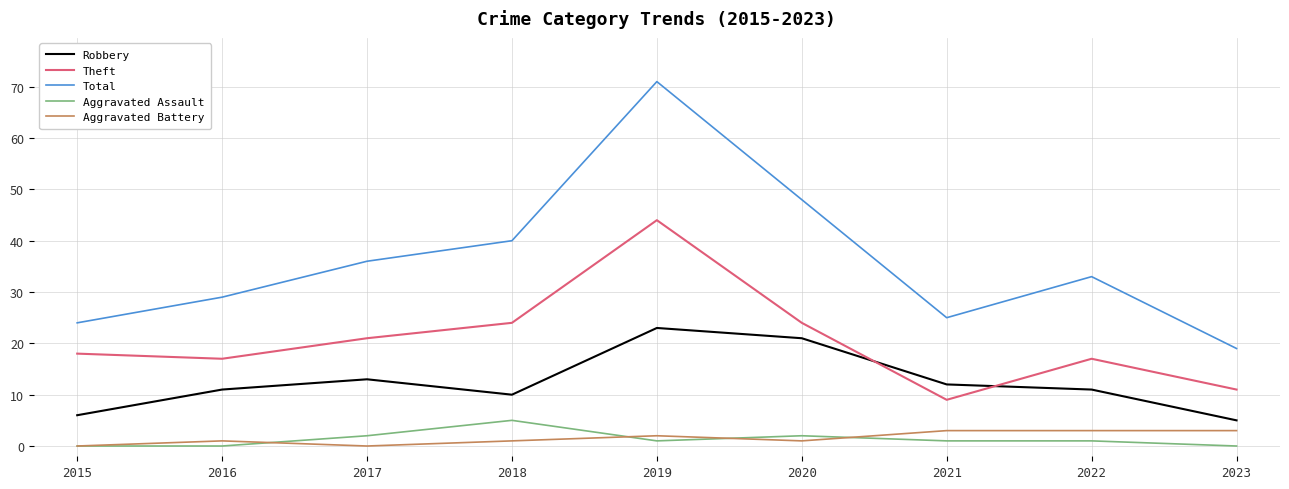

List the series in order of their peak value, highest first.

Total, Theft, Robbery, Aggravated Assault, Aggravated Battery